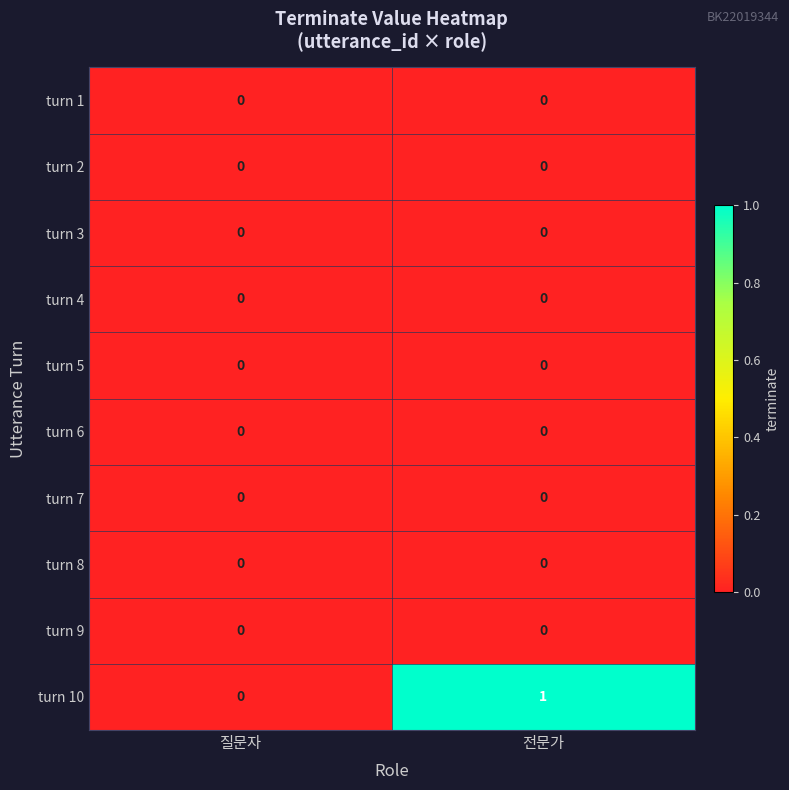

List the labels in order of turn 10 value, smallest first.

질문자, 전문가